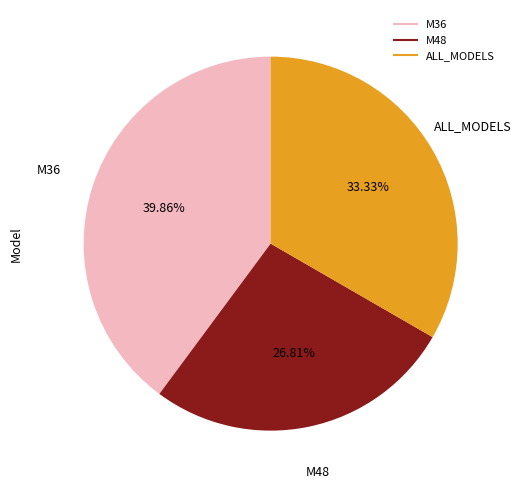

To the nearest percent, what is the difference between the ALL_MODELS and M36 slice percentages?

7%